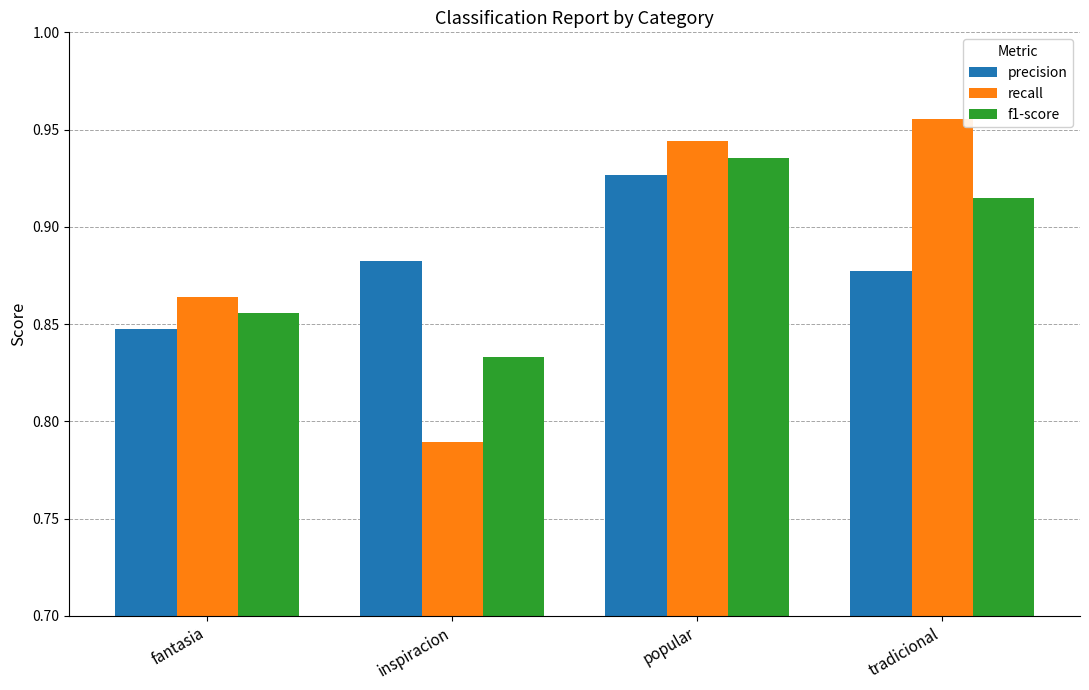

Is it true that f1-score equals 1.4 at fantasia?

False